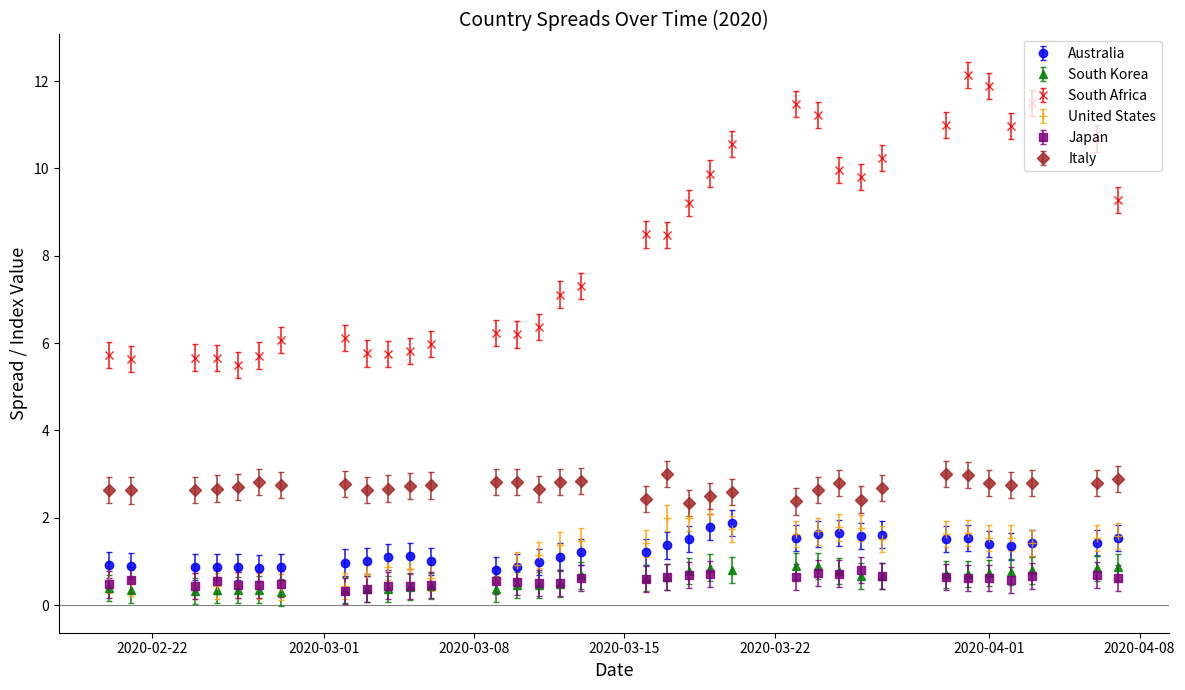

What is the minimum value for Italy?

2.3